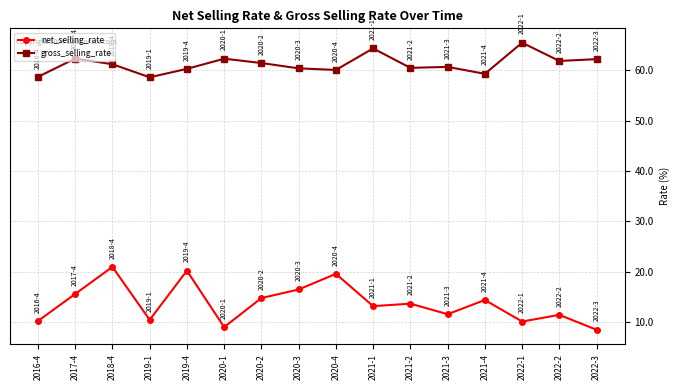

At which category does the chart reach its peak across all series?

2022-1